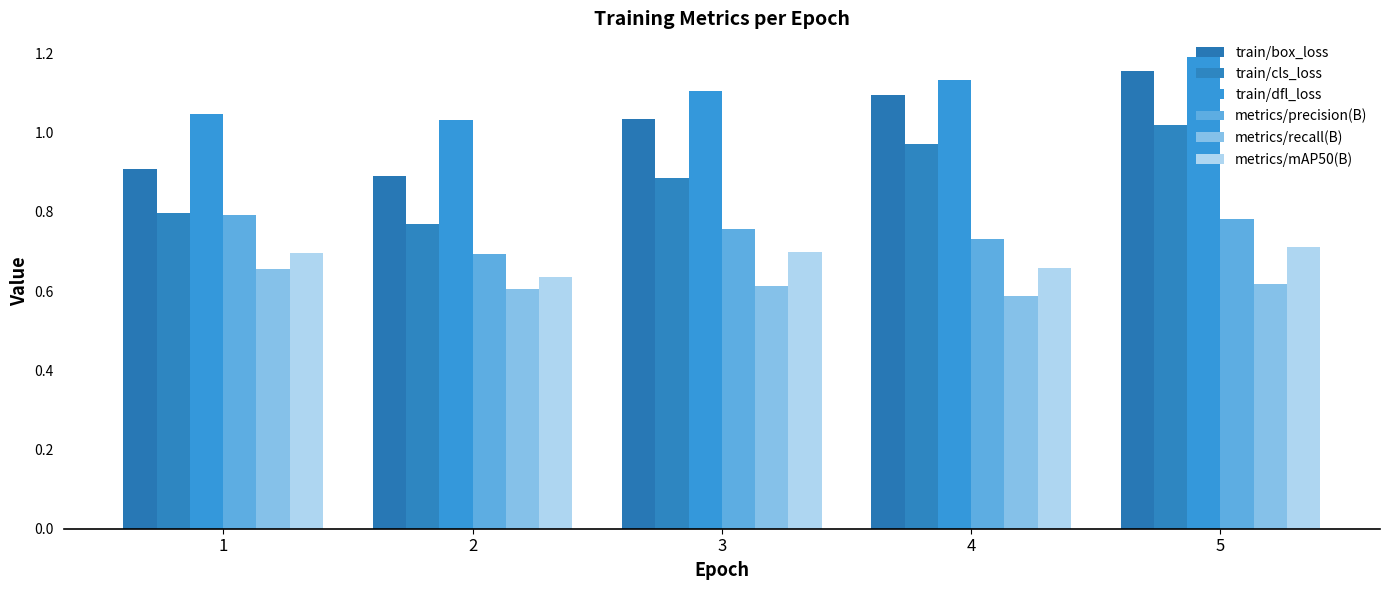

Which label corresponds to the smallest value in the chart?

4